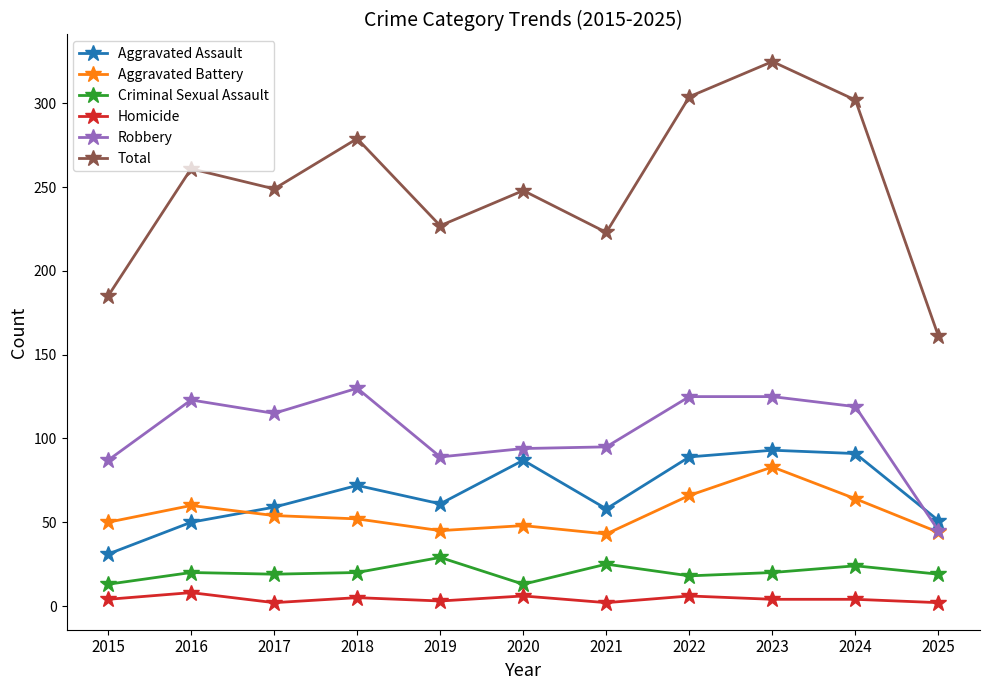

True or false: Criminal Sexual Assault and Total intersect in this chart.

False